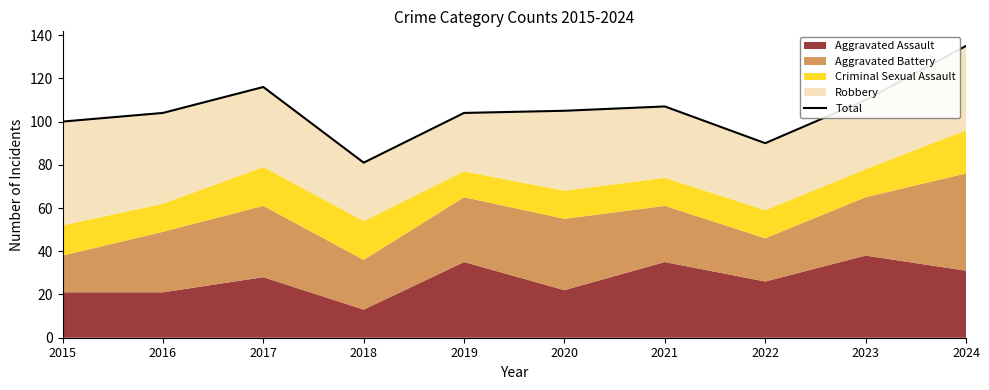

Where is the first local maximum?

2017